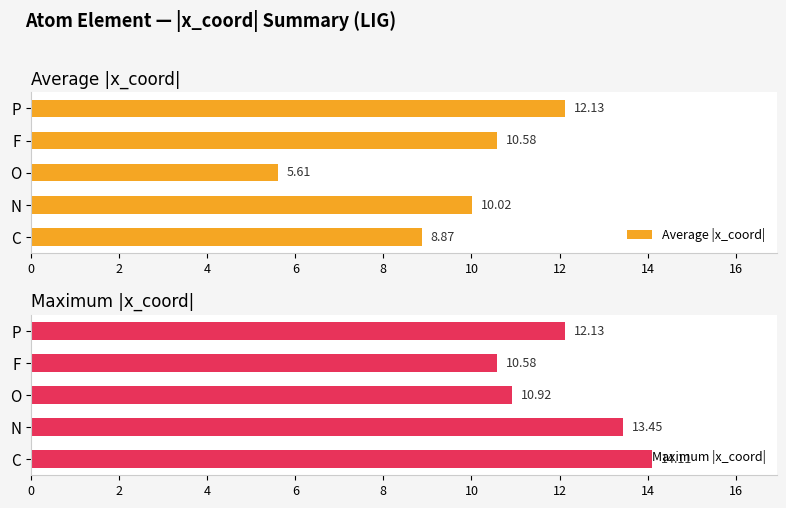

Which series has the widest spread of values?

Average |x_coord|